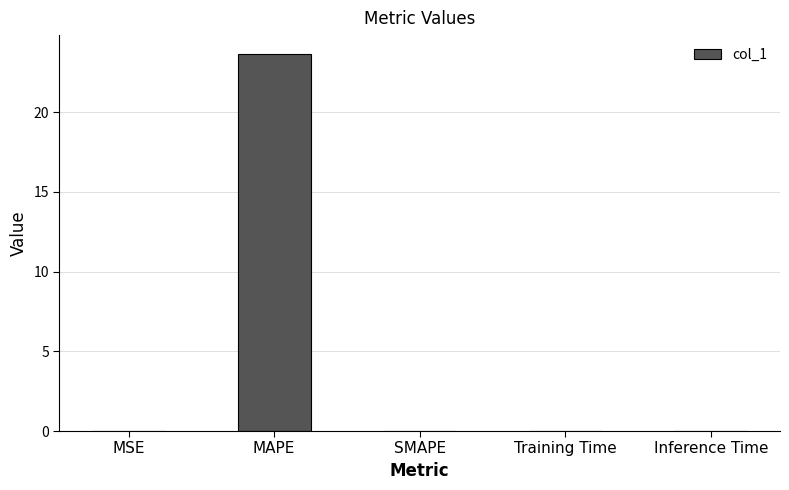

Between MAPE and SMAPE, which is larger?

MAPE